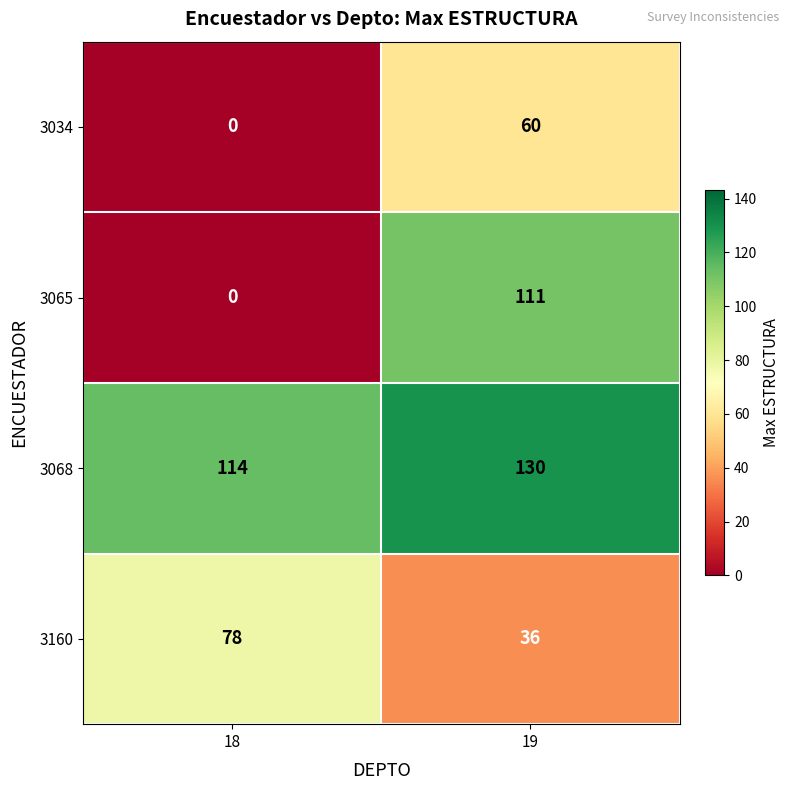

Which label corresponds to the smallest value in the chart?

18